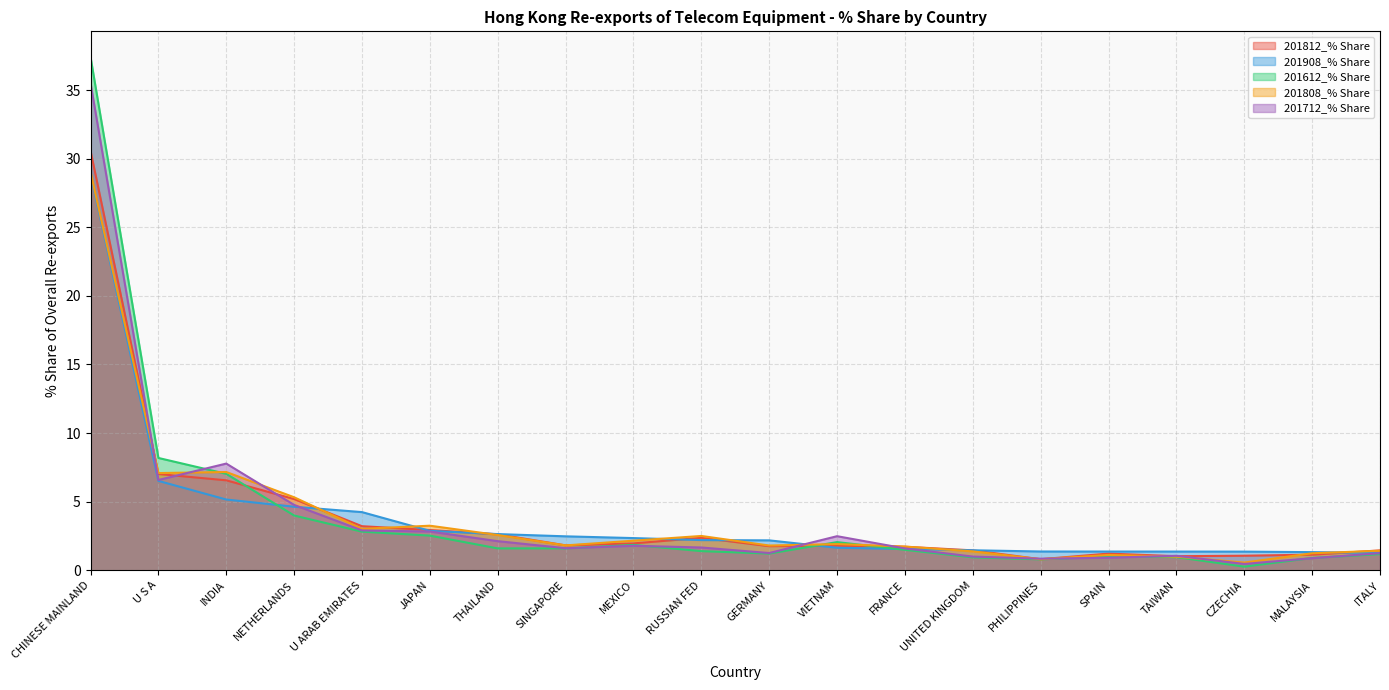

What is the lowest value of the 201712_% Share series?

0.5